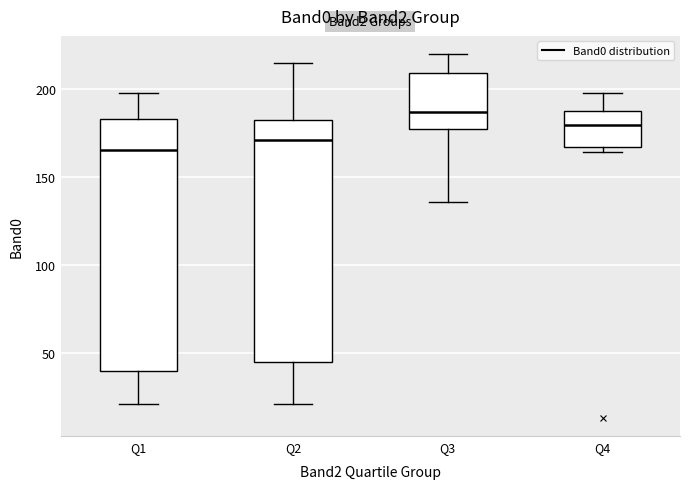

Where is the lower edge of the box for Q2 on the y-axis? The values are not printed on the chart, so give them approximately, as read against the axis.

45